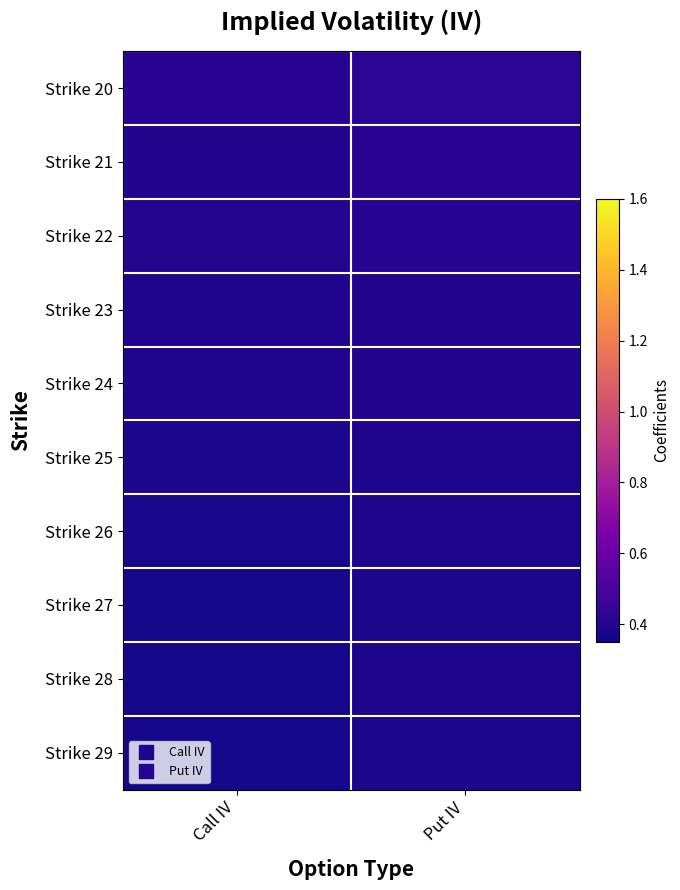

Reading left to right, list all the values displayed in this chart.

Strike 20: Call IV=0.4	Put IV=0.4
Strike 21: Call IV=0.4	Put IV=0.4
Strike 22: Call IV=0.4	Put IV=0.4
Strike 23: Call IV=0.4	Put IV=0.4
Strike 24: Call IV=0.4	Put IV=0.4
Strike 25: Call IV=0.4	Put IV=0.4
Strike 26: Call IV=0.4	Put IV=0.4
Strike 27: Call IV=0.4	Put IV=0.4
Strike 28: Call IV=0.4	Put IV=0.4
Strike 29: Call IV=0.4	Put IV=0.4